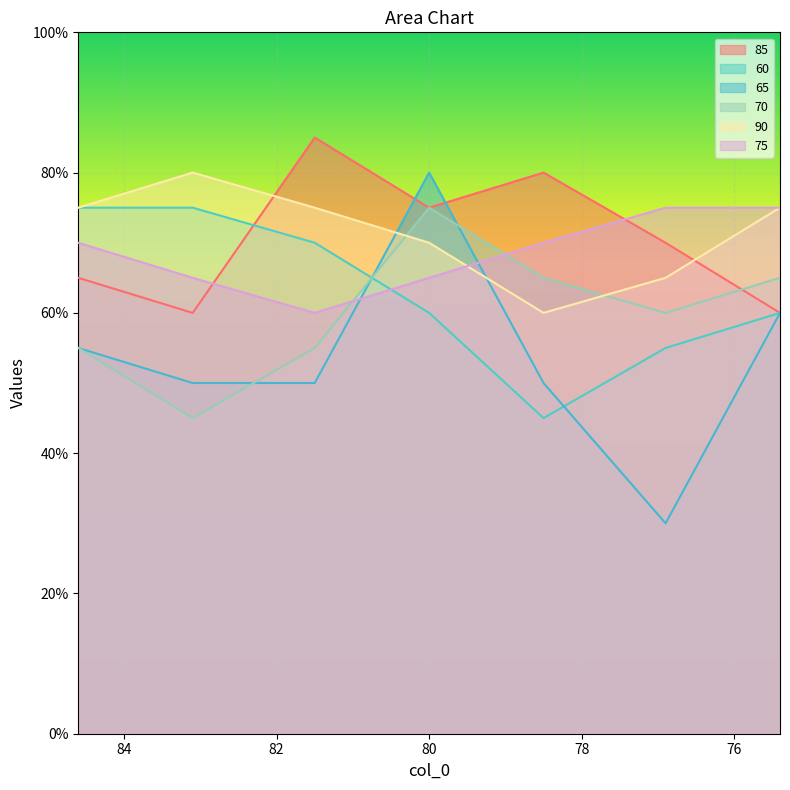

What is the difference between the second highest and second lowest values in the 90 series?

0.1